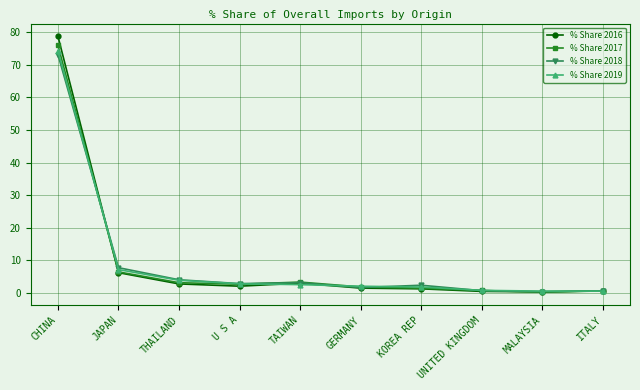

What is the lowest value of the % Share 2016 series?

0.4